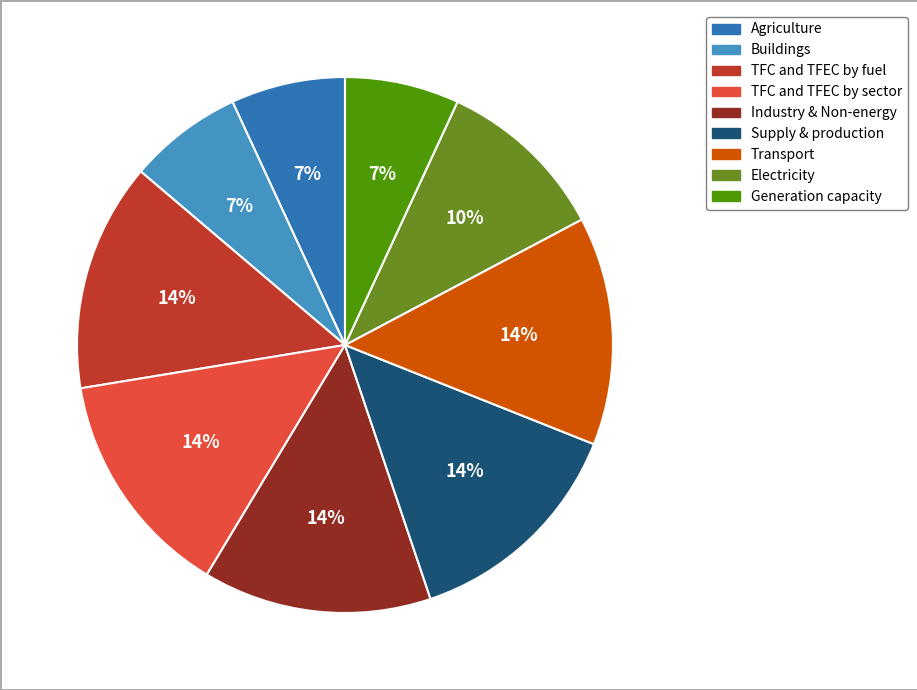

How many segments does this pie chart have?

9